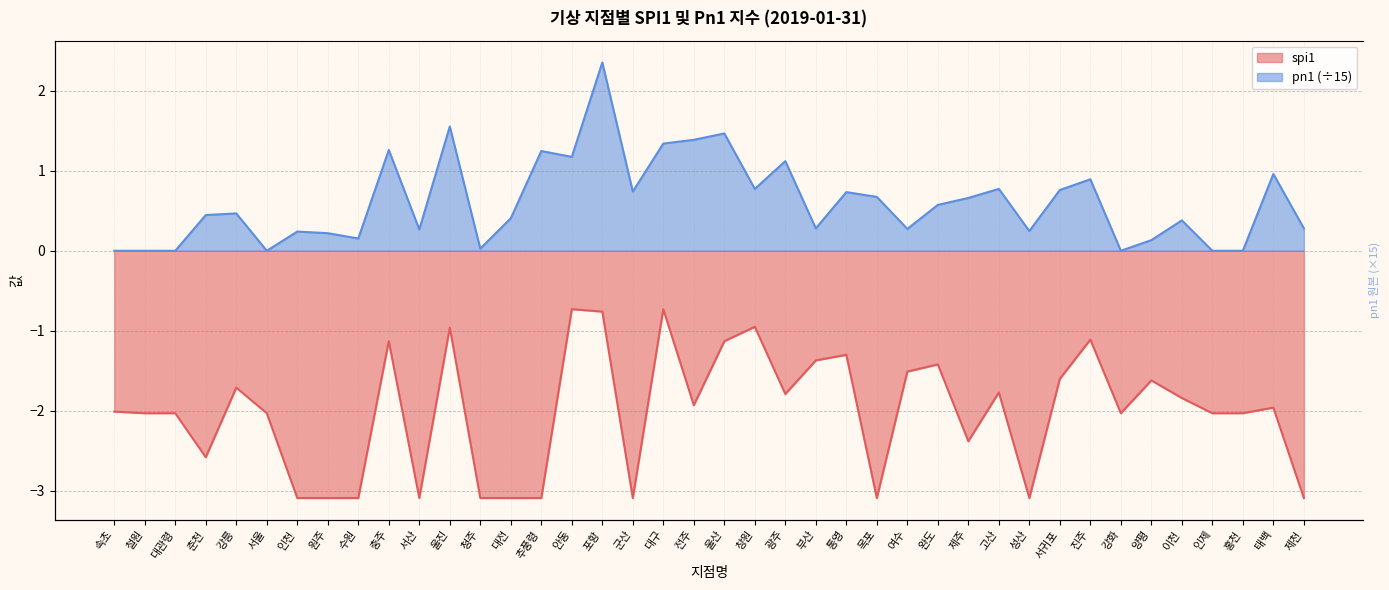

Which category has the highest value across all series?

포항